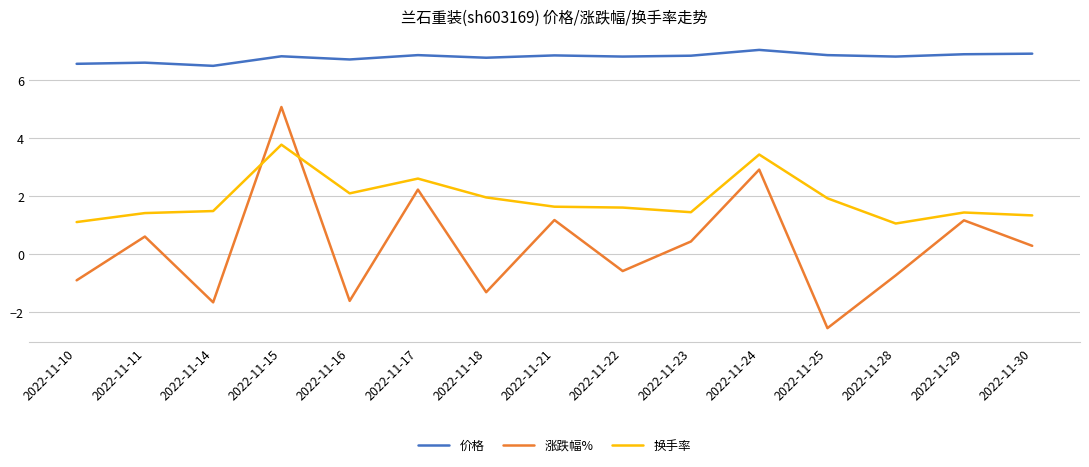

True or false: 换手率 and 价格 cross at least once.

False